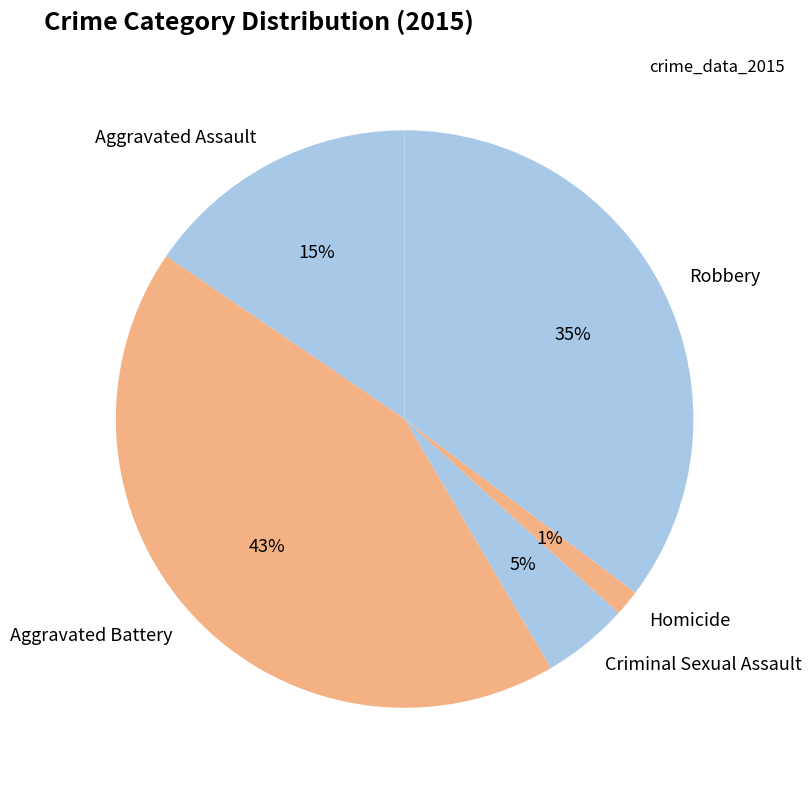

What percentage is the Aggravated Battery slice, to the nearest percent?

43%